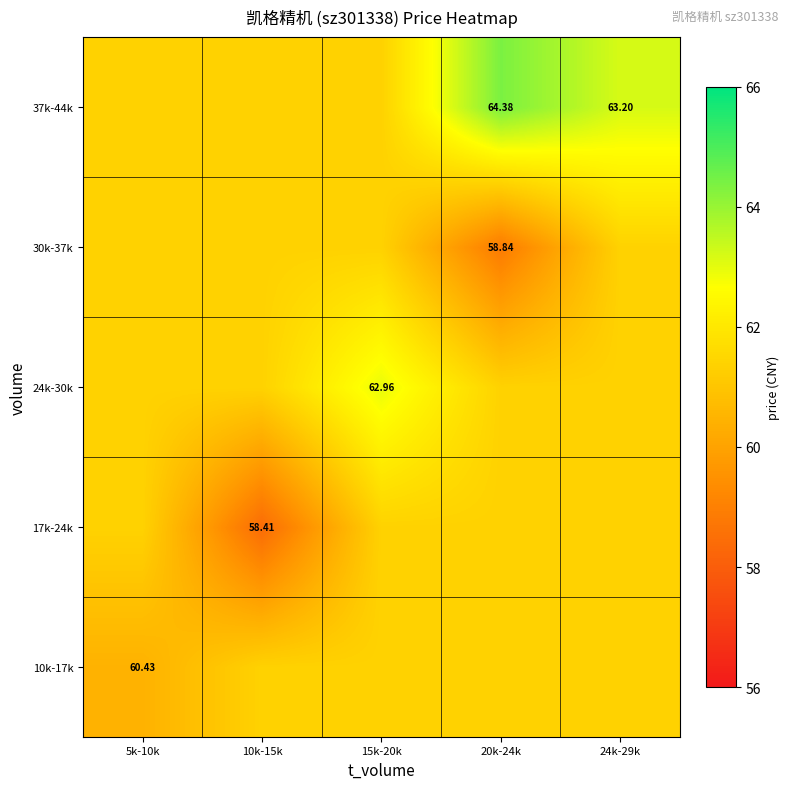

How many categories are shown in the chart?

5